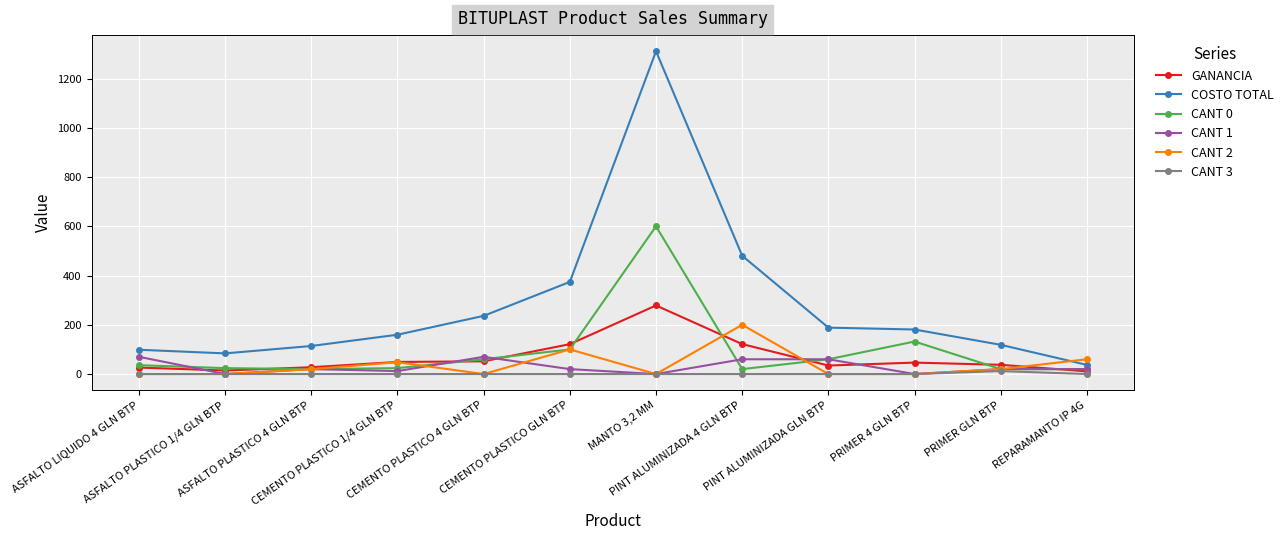

At which label is CANT 0 closest to 310?

PRIMER 4 GLN BTP